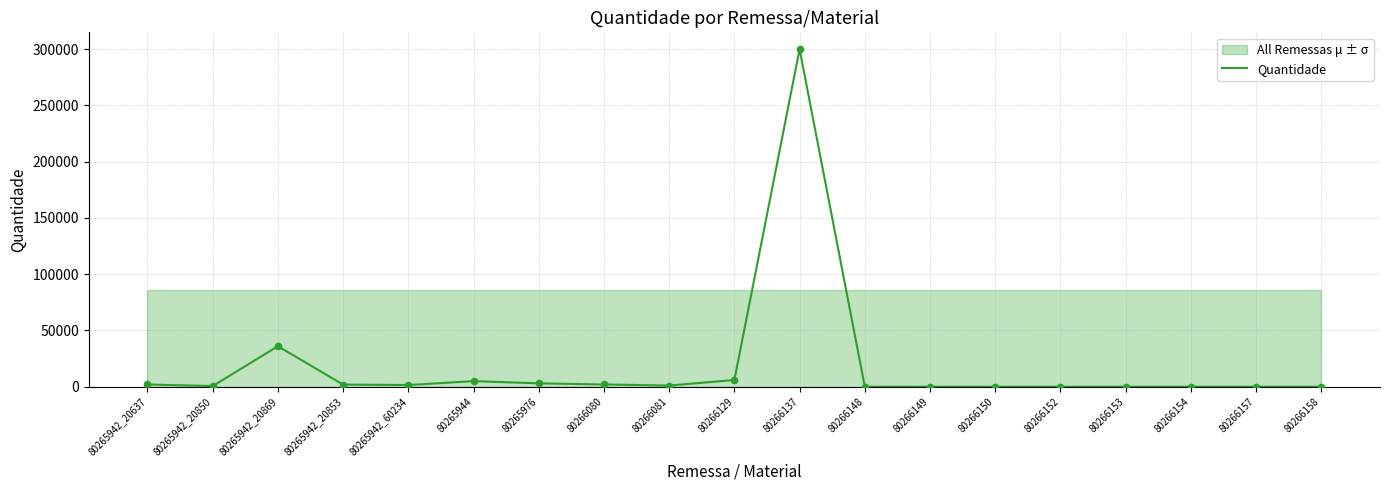

What is the change in value from 80266153 to 80266154?

-1